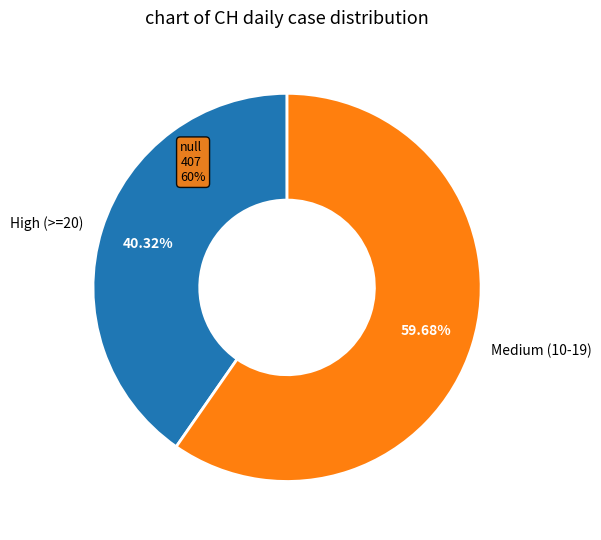

To the nearest percent, what is the average slice percentage?

50%